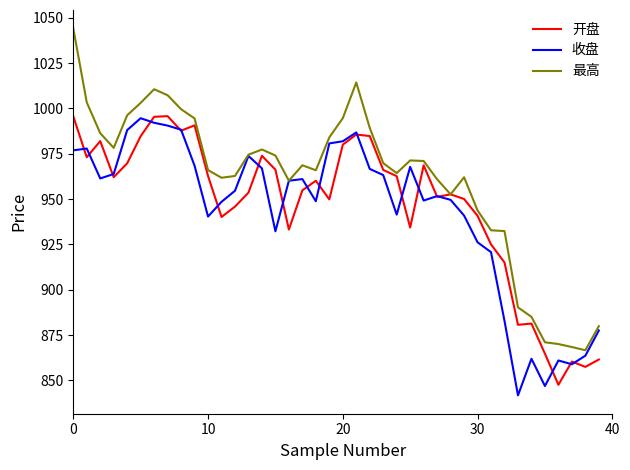

Which series has the largest range (max minus min)?

最高